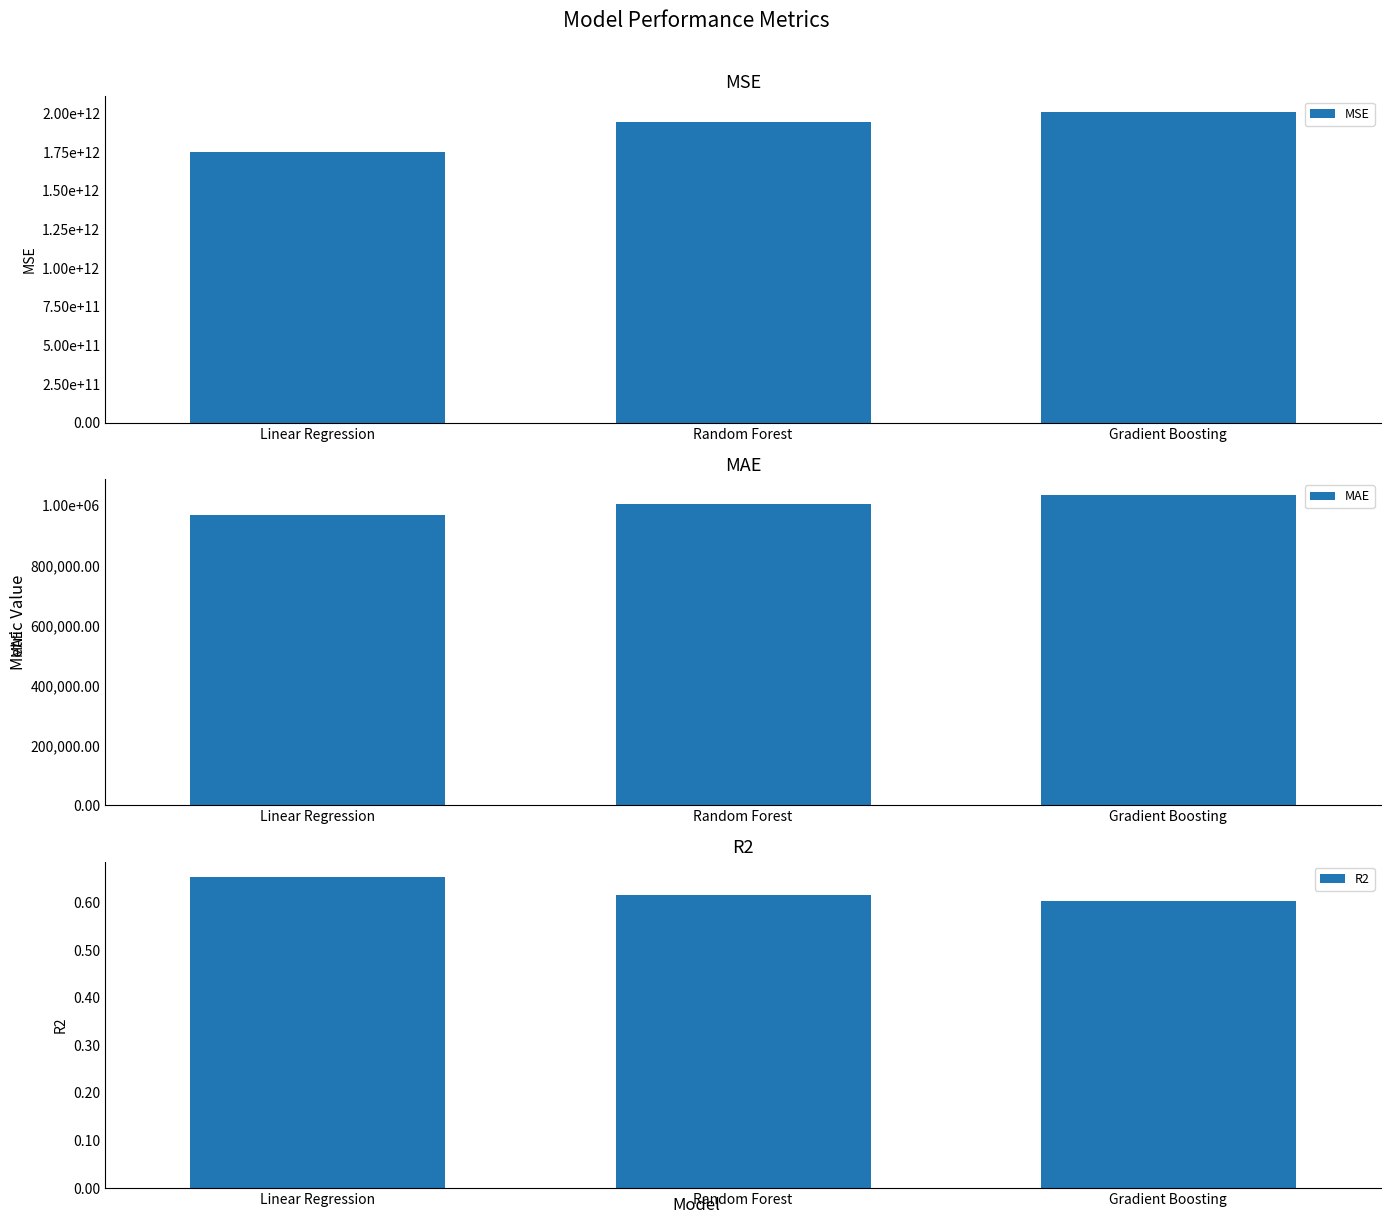

What is the approximate value of MAE at Gradient Boosting?

1037044.7